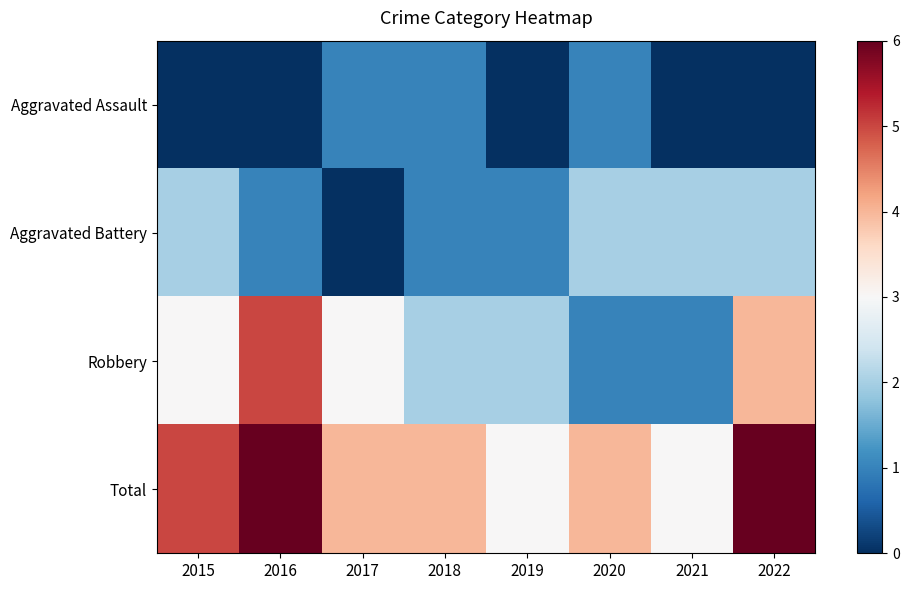

Reading right to left, what are all the values shown in this chart?

Aggravated Assault: 2022=0	2021=0	2020=1	2019=0	2018=1	2017=1	2016=0	2015=0
Aggravated Battery: 2022=2	2021=2	2020=2	2019=1	2018=1	2017=0	2016=1	2015=2
Robbery: 2022=4	2021=1	2020=1	2019=2	2018=2	2017=3	2016=5	2015=3
Total: 2022=6	2021=3	2020=4	2019=3	2018=4	2017=4	2016=6	2015=5